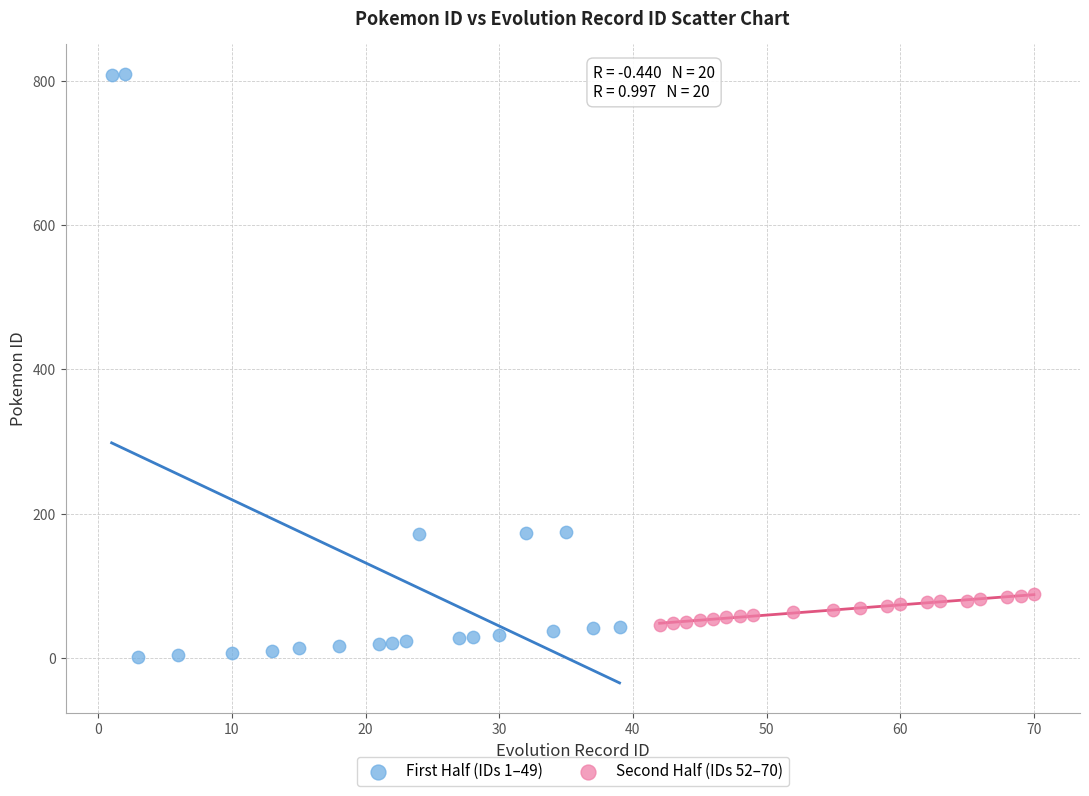

Which series reaches the minimum Y coordinate?

First Half (IDs 1–49)